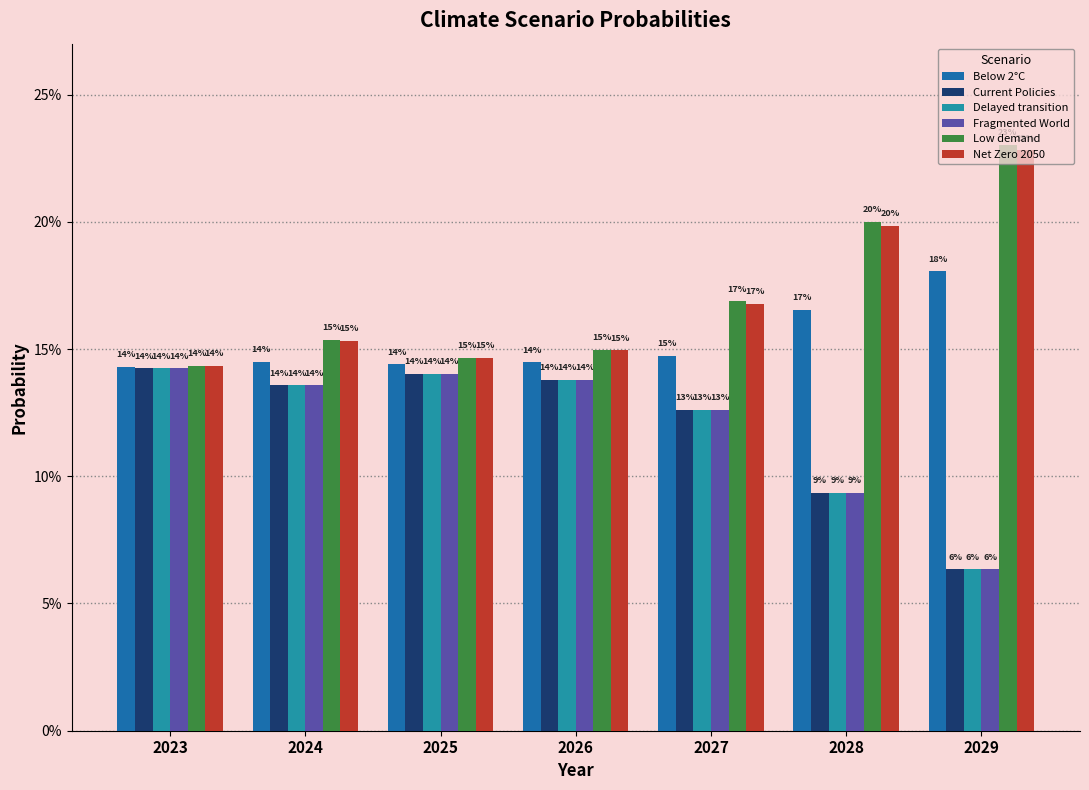

Reading right to left, list all the values displayed in this chart.

Below 2°C: 0.2	0.2	0.1	0.1	0.1	0.1	0.1
Current Policies: 0.1	0.1	0.1	0.1	0.1	0.1	0.1
Delayed transition: 0.1	0.1	0.1	0.1	0.1	0.1	0.1
Fragmented World: 0.1	0.1	0.1	0.1	0.1	0.1	0.1
Low demand: 0.2	0.2	0.2	0.1	0.1	0.2	0.1
Net Zero 2050: 0.2	0.2	0.2	0.1	0.1	0.2	0.1